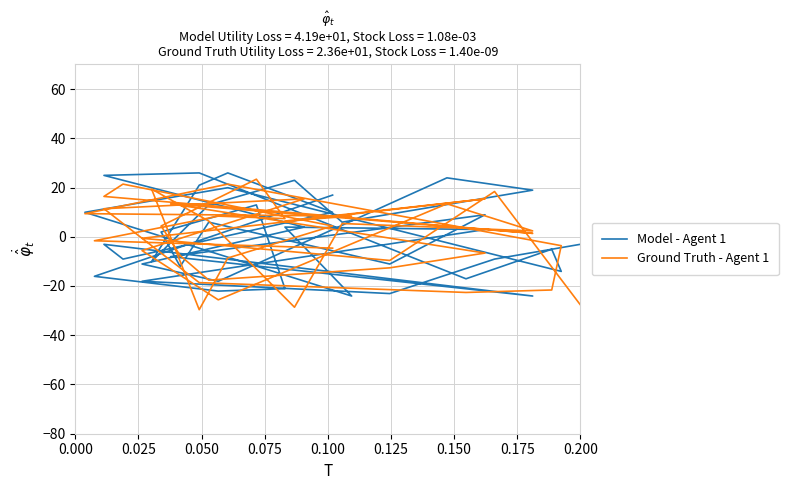

How many values in the Ground Truth - Agent 1 series exceed 4?

20